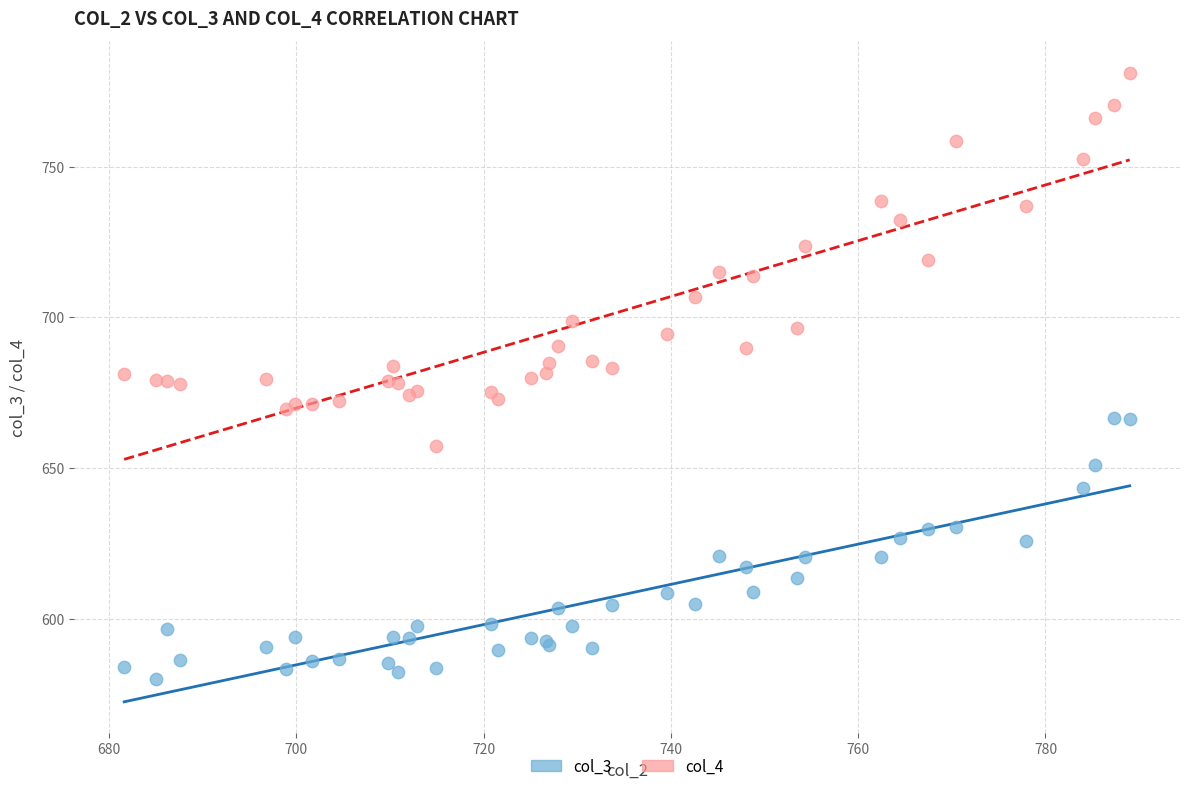

Which series has the largest Y range (max minus min)?

col_4